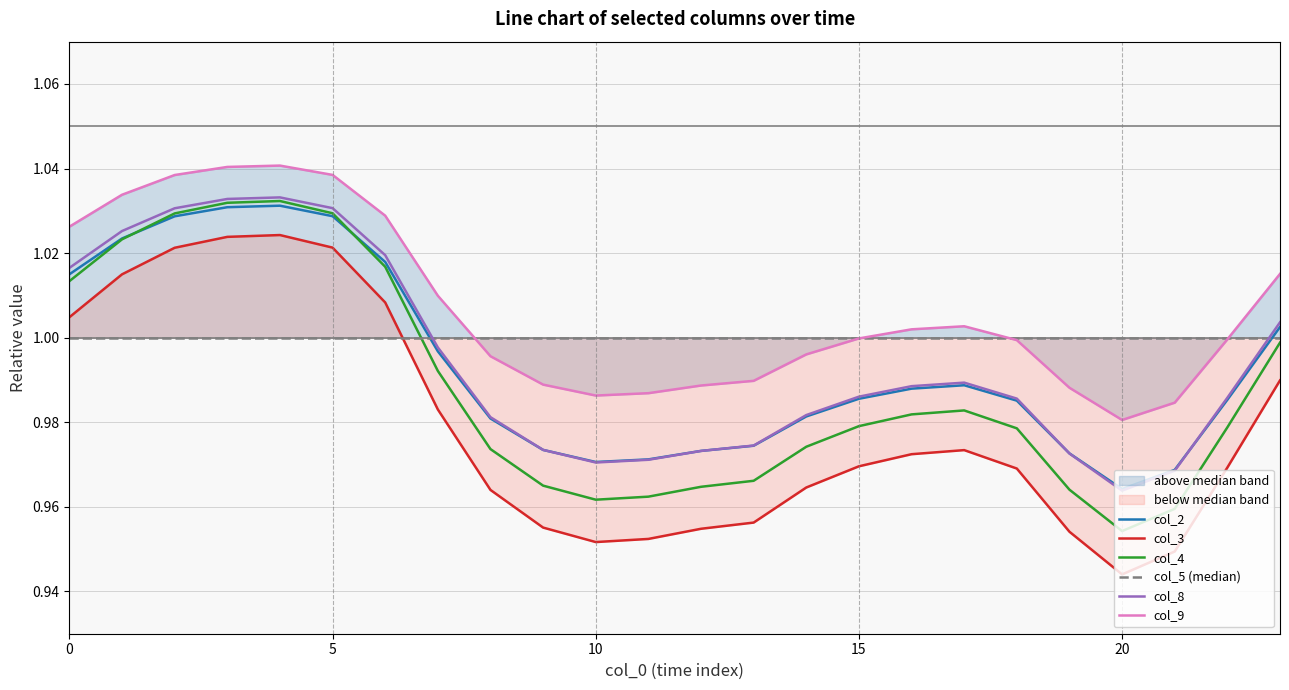

The col_2 series shows 0.6 at 18. True or false?

False